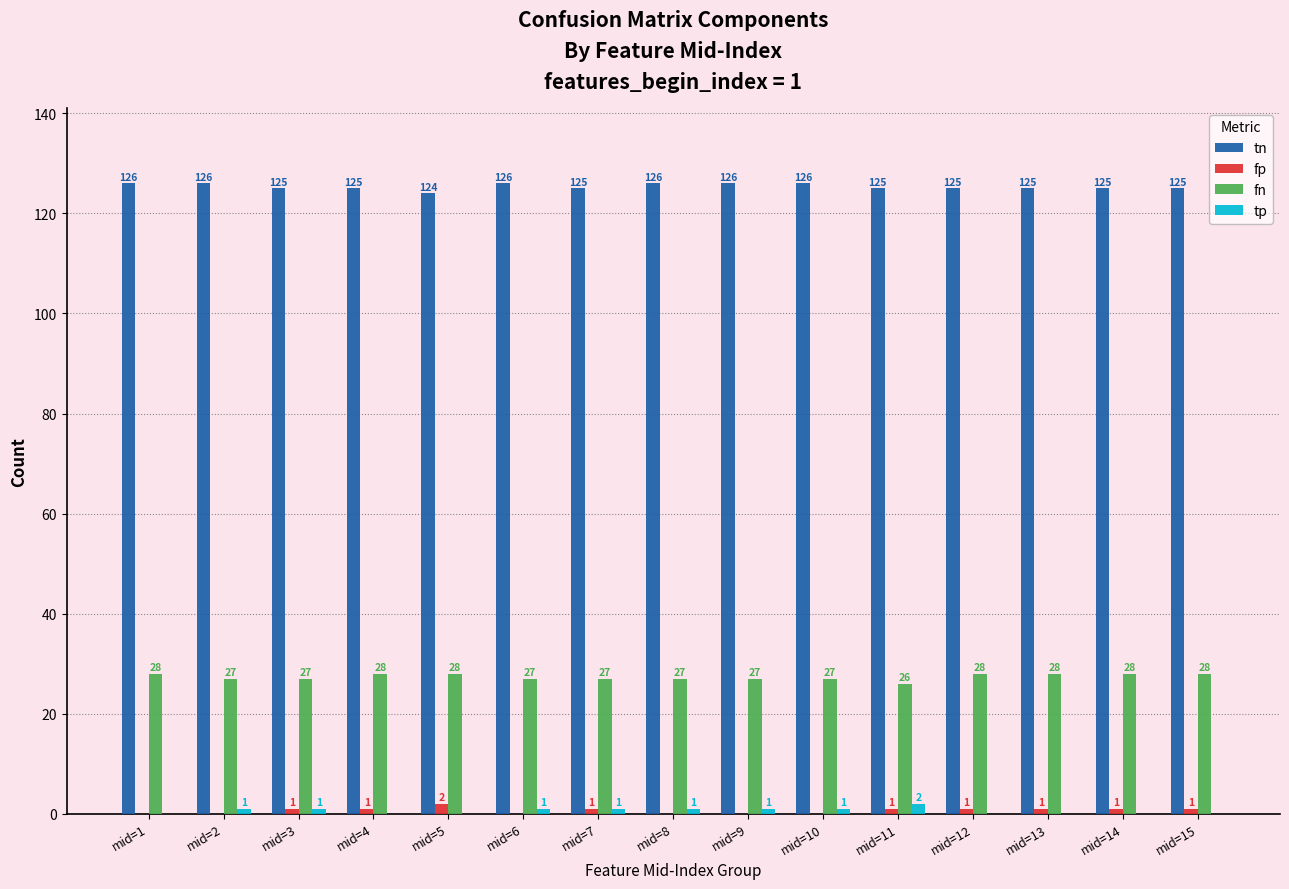

Is it true that tp equals 0 at mid=1?

True